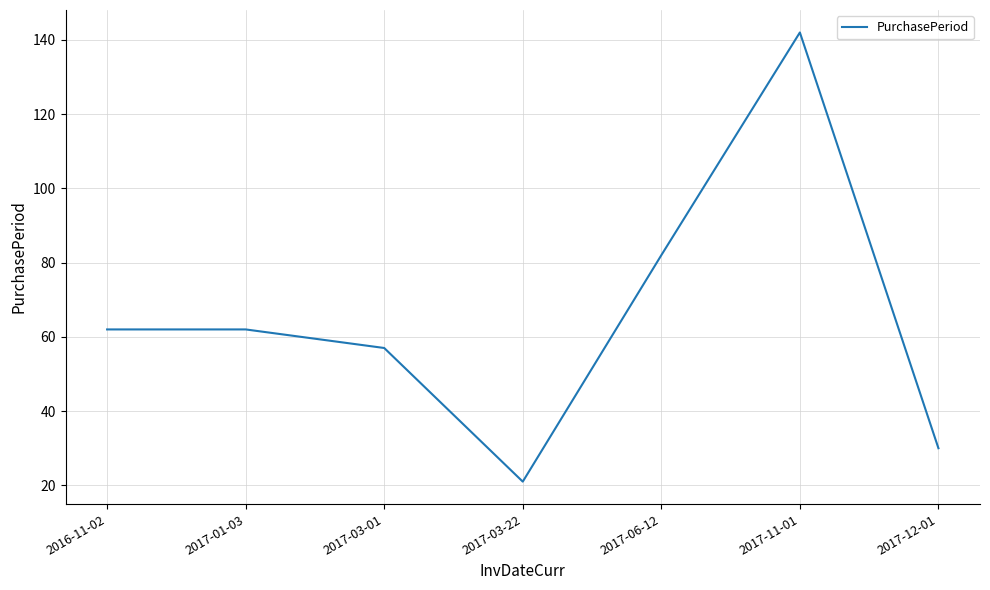

What is the approximate value at 2017-11-01, to the nearest 5?

140